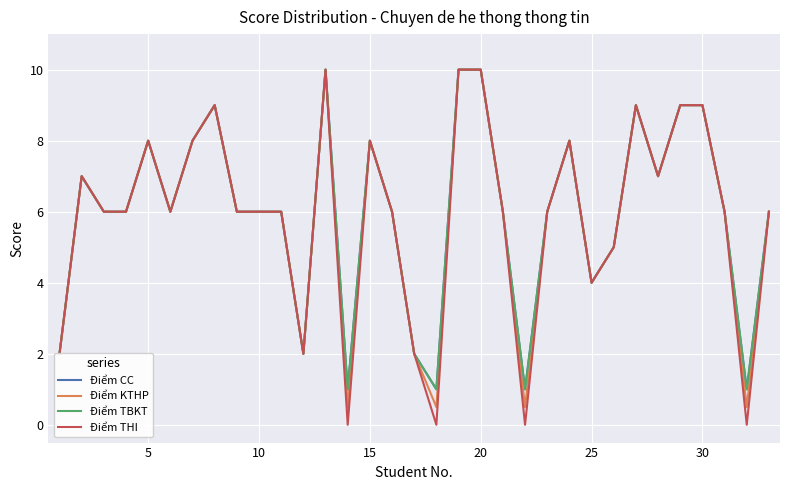

Does the chart display data point markers on the line(s)?

No